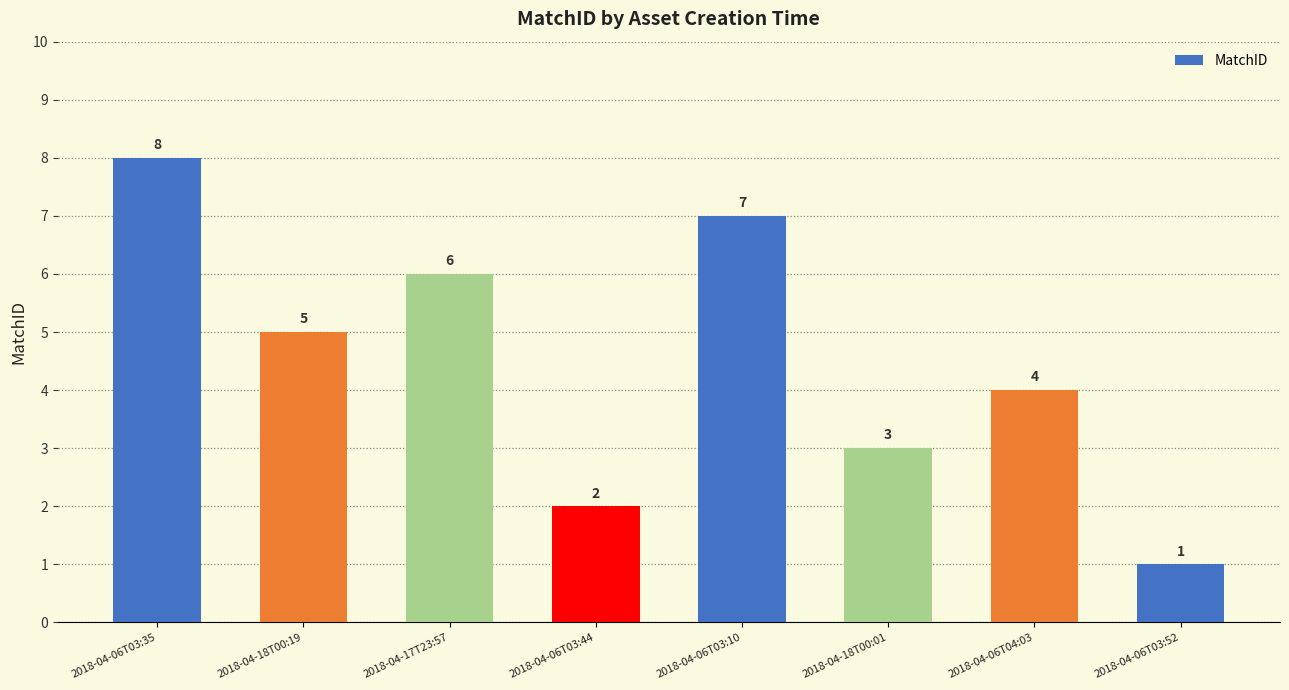

Count the number of data series in this chart.

1